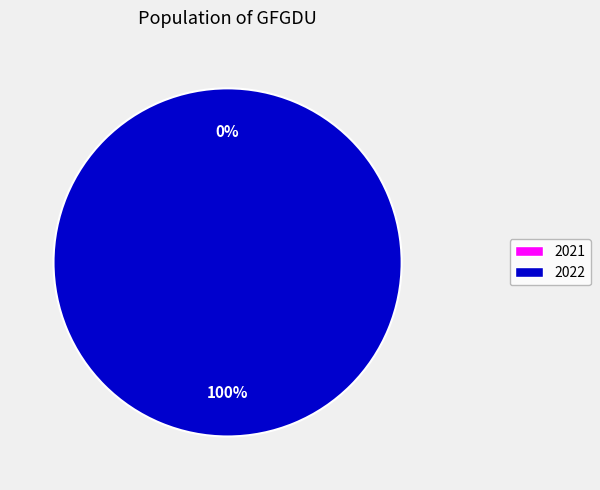

Is the sum of 2021 and 2022 greater than half?

Yes